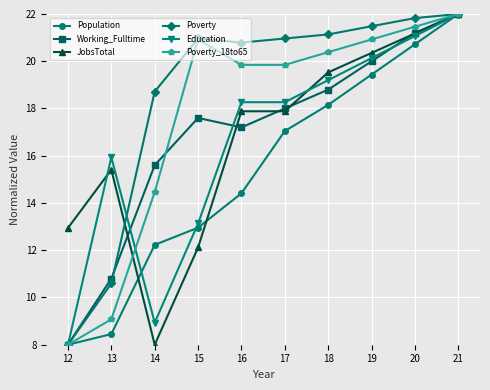

What is the sum of the JobsTotal values at 21 and 19?

42.4